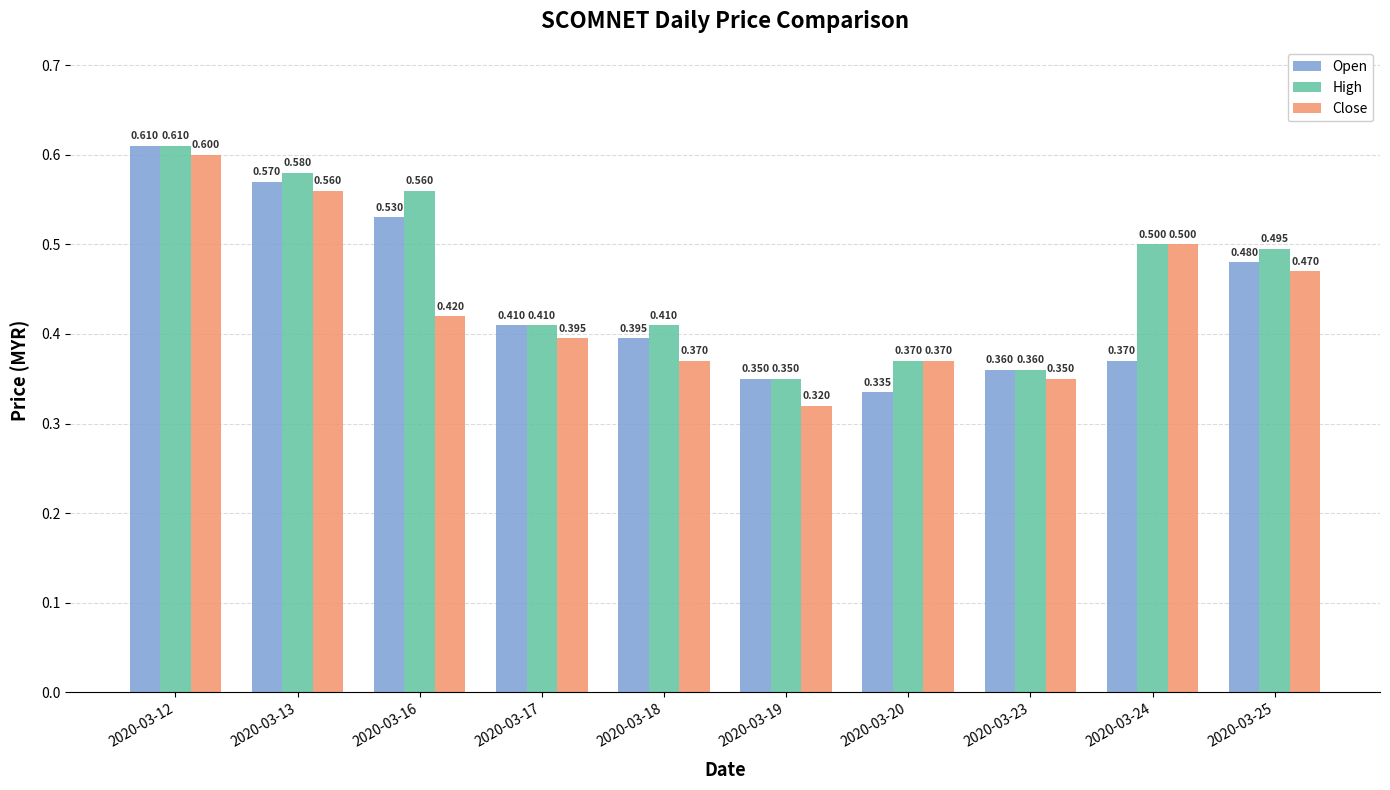

What is the average value of the High series?

0.5